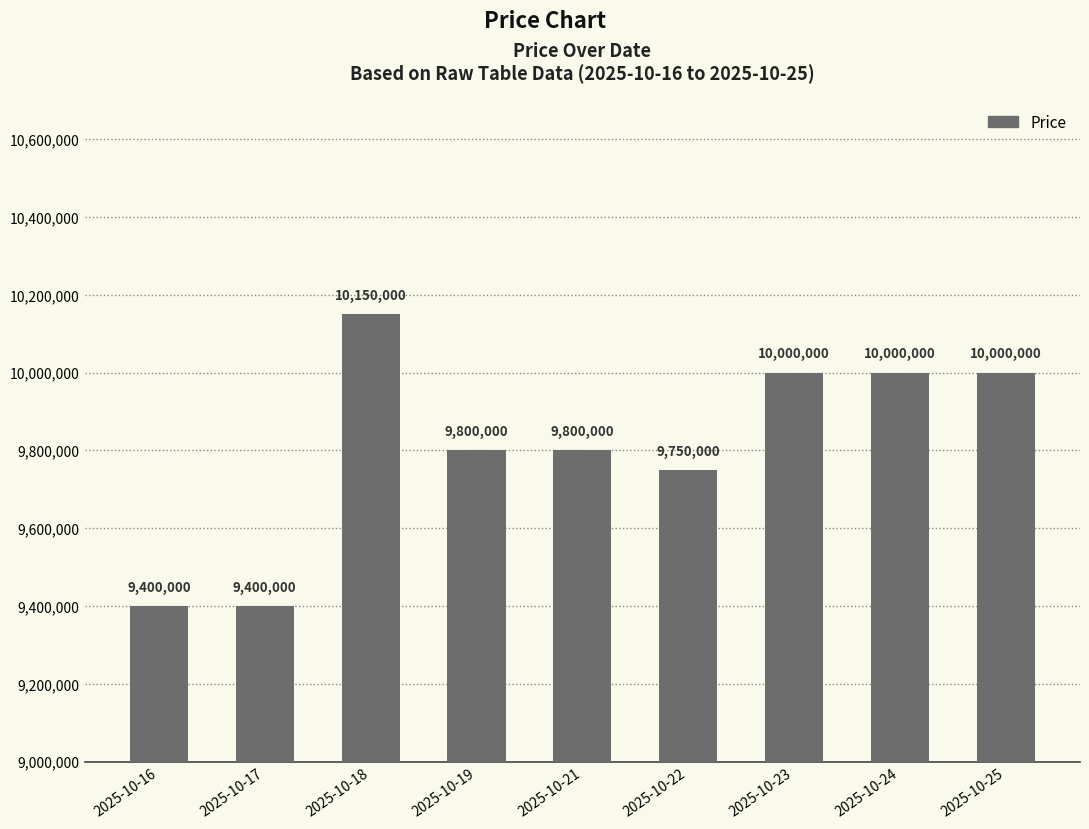

What is the change in value from 2025-10-16 to 2025-10-24?

+600000